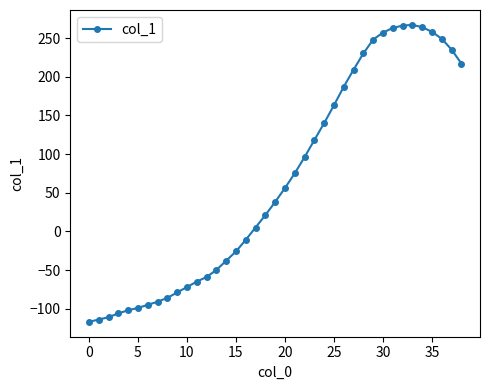

What is the value of the 29th point from the left?

230